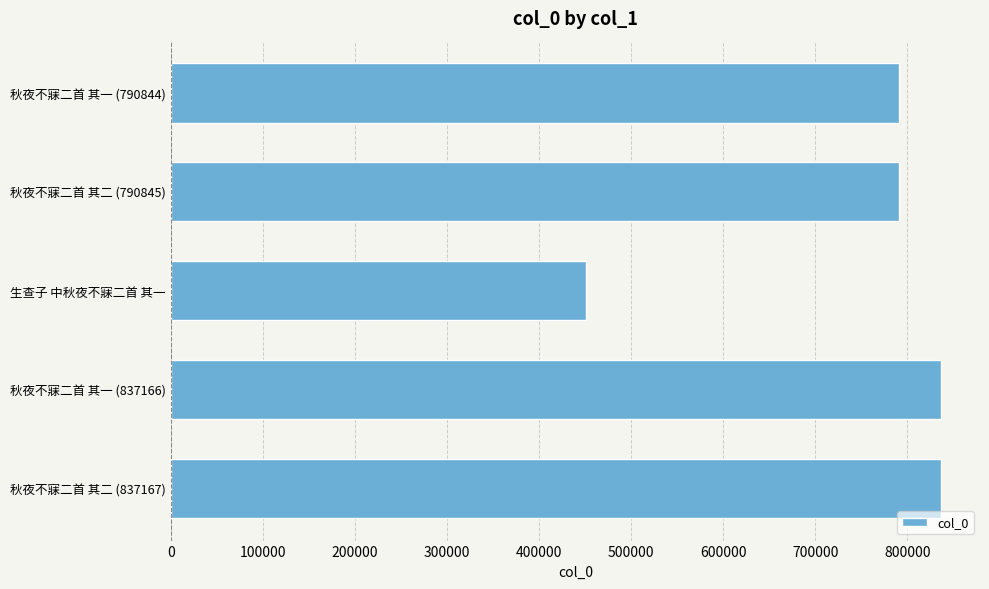

Between 秋夜不寐二首 其一 (837166) and 秋夜不寐二首 其二 (790845), which is larger?

秋夜不寐二首 其一 (837166)